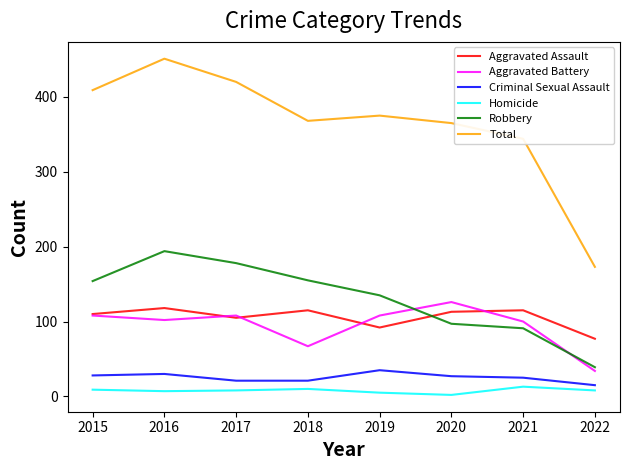

Rank the series at 2020 from lowest to highest value.

Homicide, Criminal Sexual Assault, Robbery, Aggravated Assault, Aggravated Battery, Total